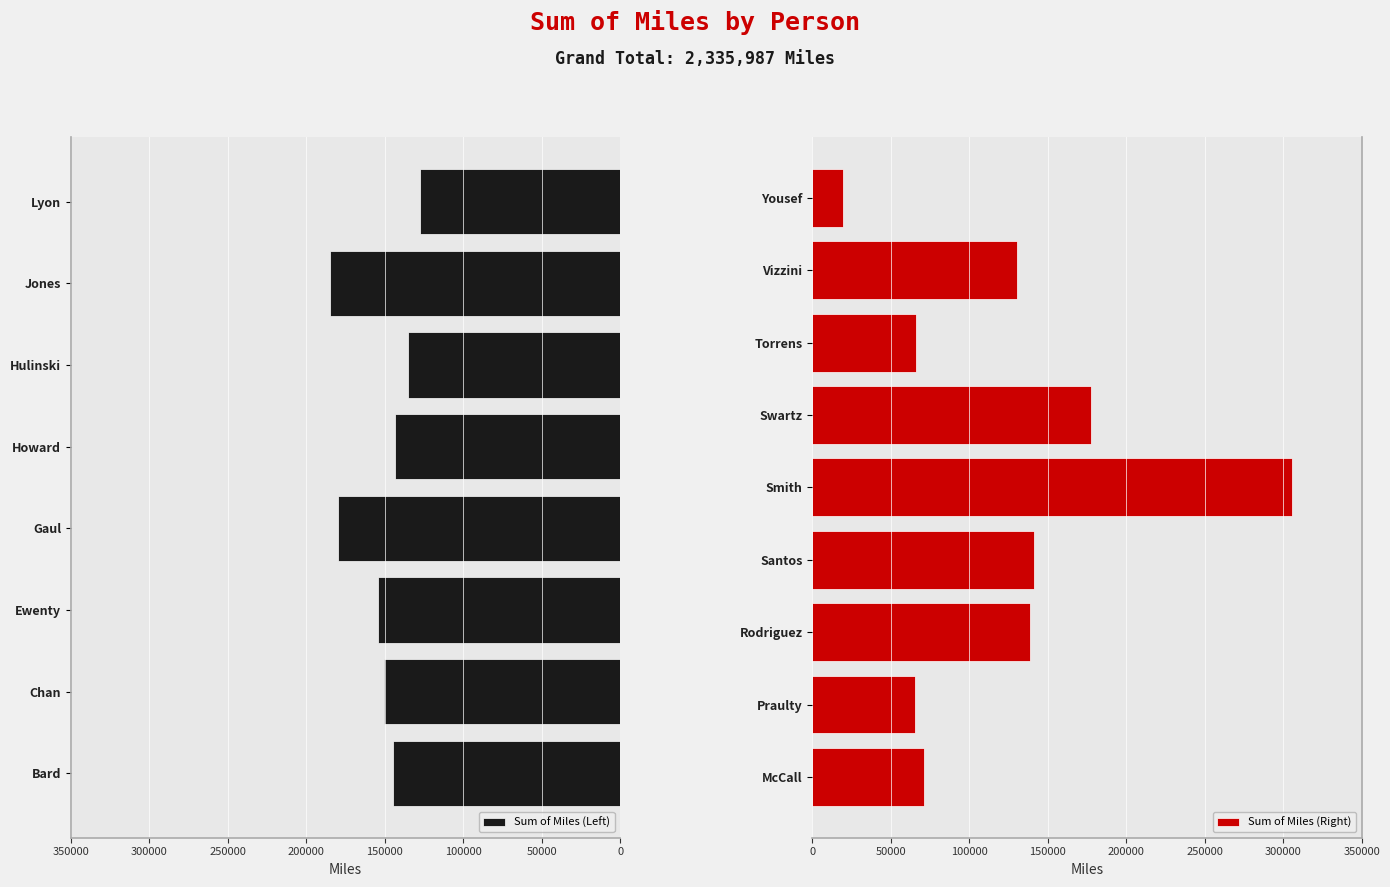

List the labels in order of value, smallest first.

Yousef, Praulty, Torrens, McCall, Lyon, Vizzini, Hulinski, Rodriguez, Santos, Howard, Bard, Chan, Ewenty, Swartz, Gaul, Jones, Smith